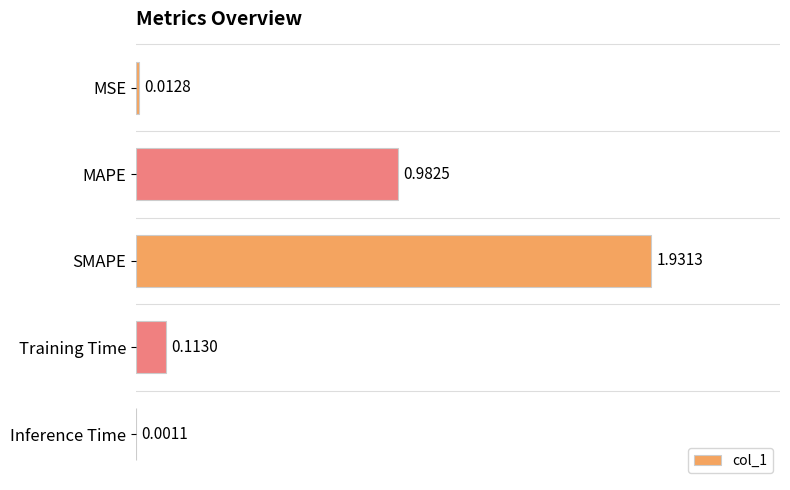

At which label is the value closest to 0?

Inference Time